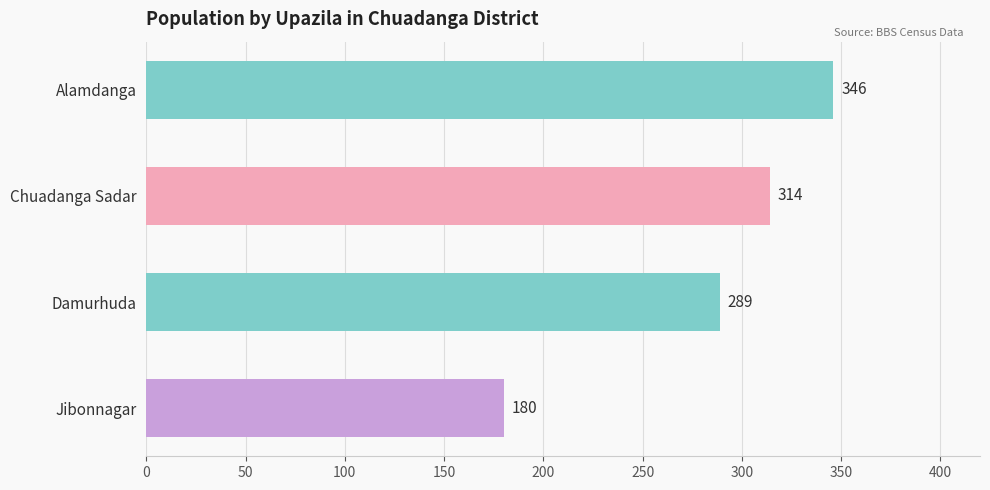

How many data points are less than 314?

2